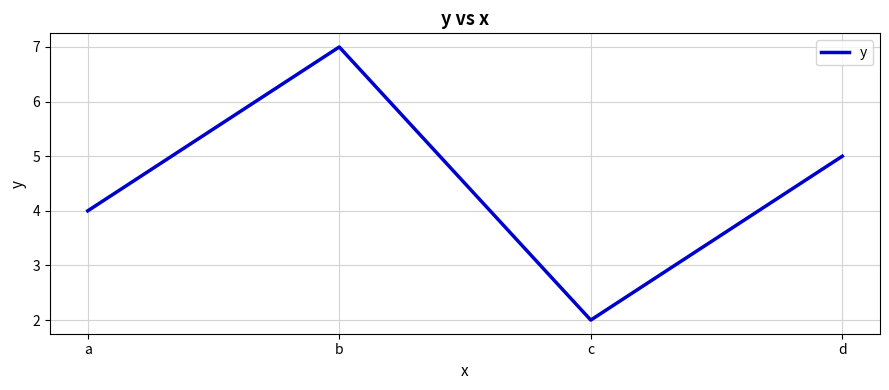

Count the number of data series in this chart.

1